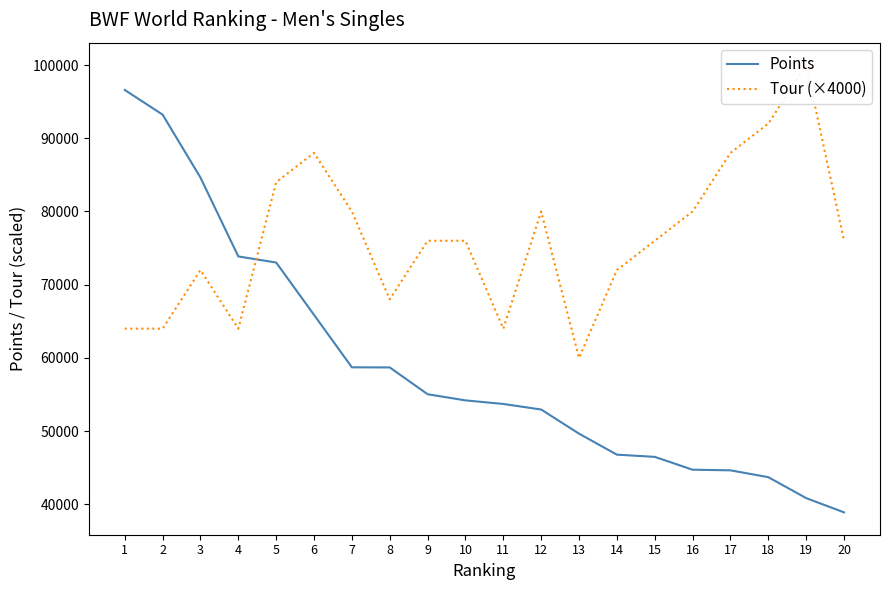

What are all the series names shown in the legend?

Points, Tour (×4000)